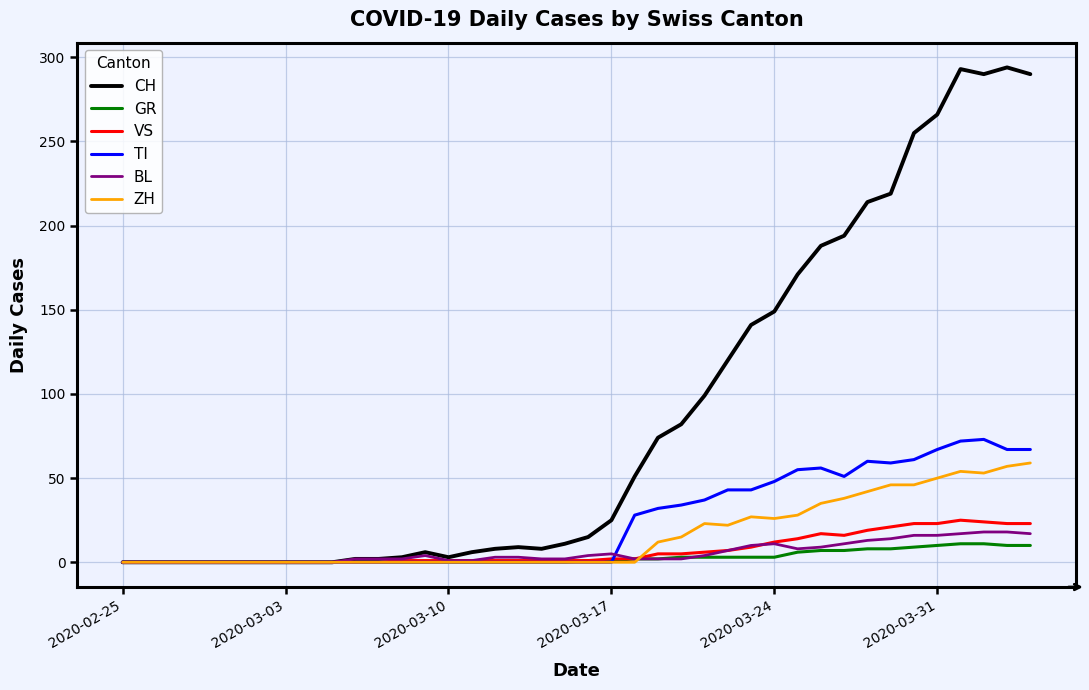

Which series has the largest total across all categories?

CH